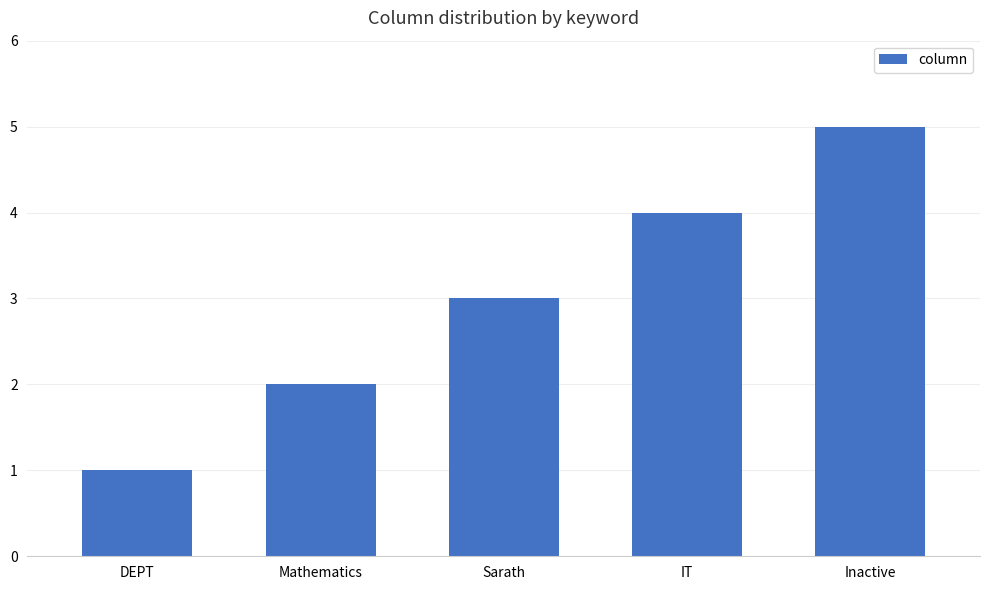

List the labels in order of value, largest first.

Inactive, IT, Sarath, Mathematics, DEPT